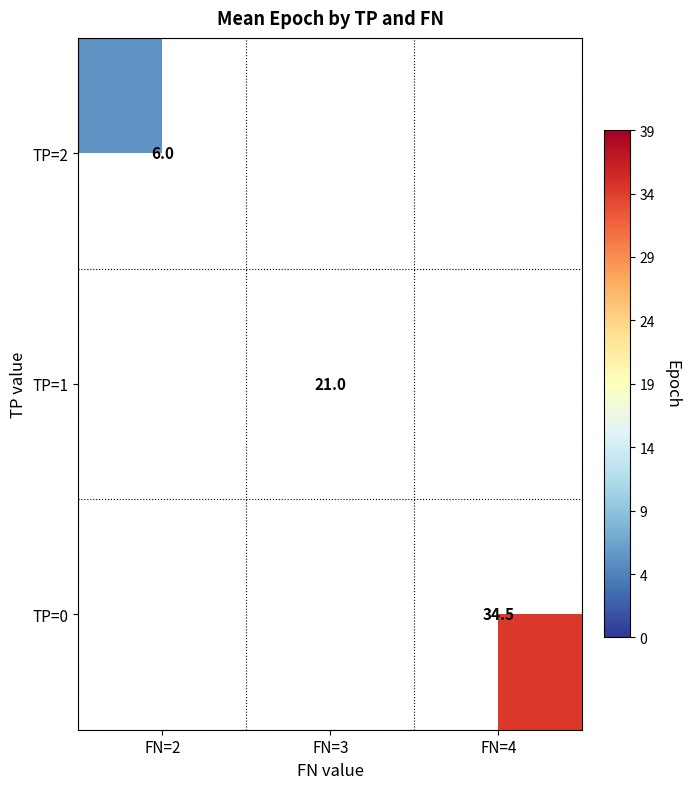

Which has a higher value, FN=3 or FN=4?

FN=4